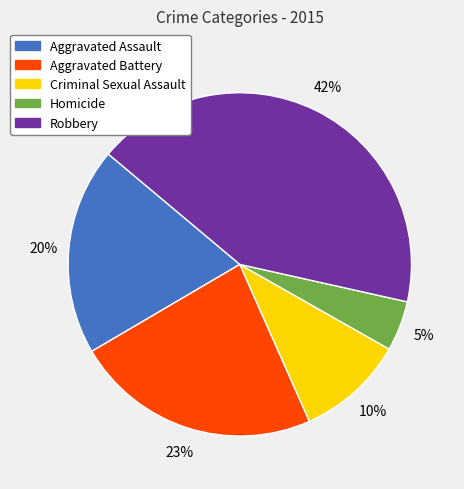

To the nearest percent, what is the average slice percentage?

20%